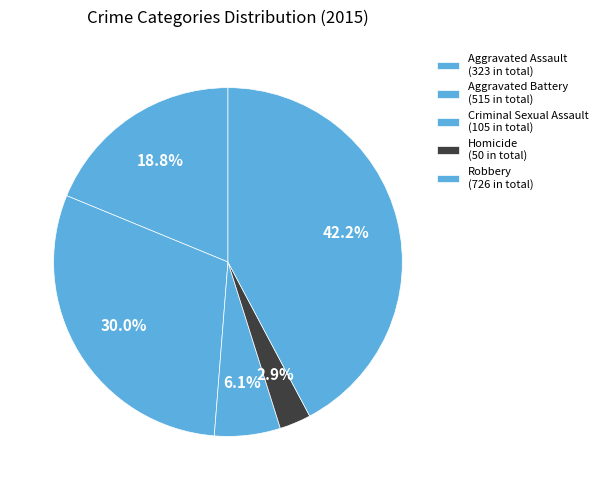

True or false: Aggravated Battery accounts for 30% of the total.

True